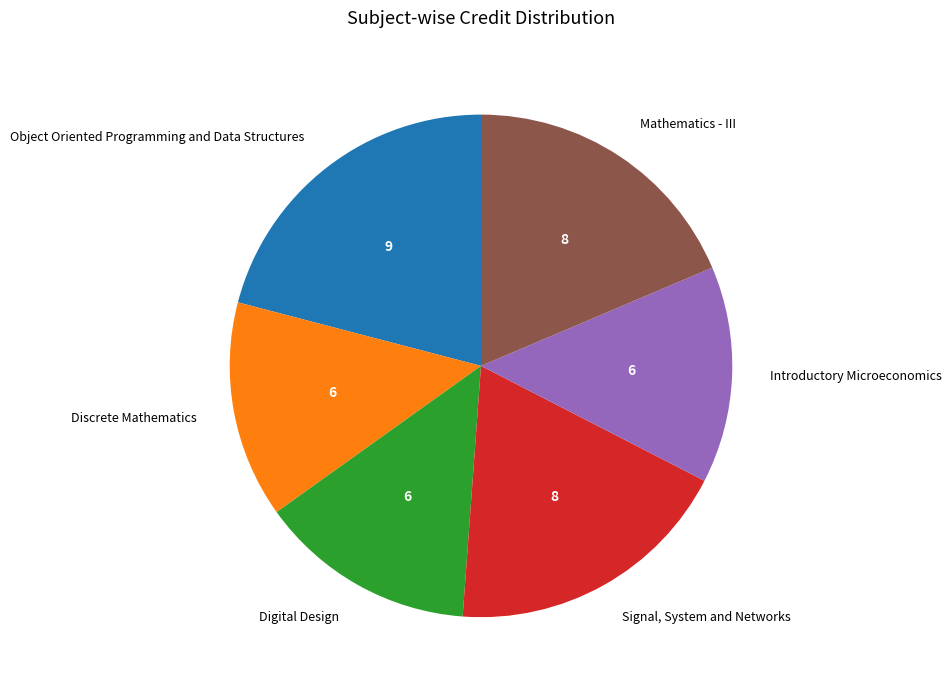

Does Introductory Microeconomics represent more than half of the total?

No